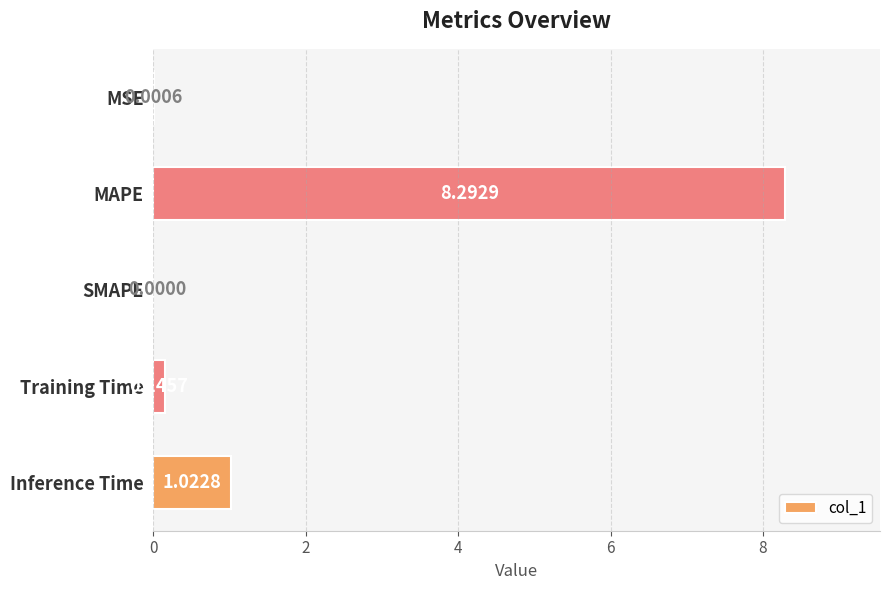

Where is the data nearest to the value 4?

Inference Time